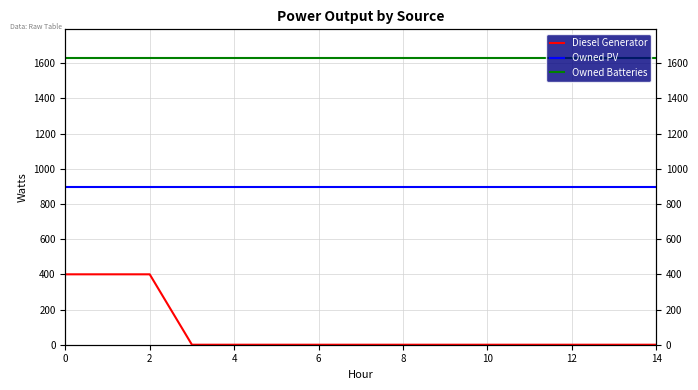

Reading left to right, list all the values displayed in this chart.

Diesel Generator: 400	400	400	0	0	0	0	0	0	0	0	0	0	0	0
Owned PV: 897	897	897	897	897	897	897	897	897	897	897	897	897	897	897
Owned Batteries: 1629	1629	1629	1629	1629	1629	1629	1629	1629	1629	1629	1629	1629	1629	1629